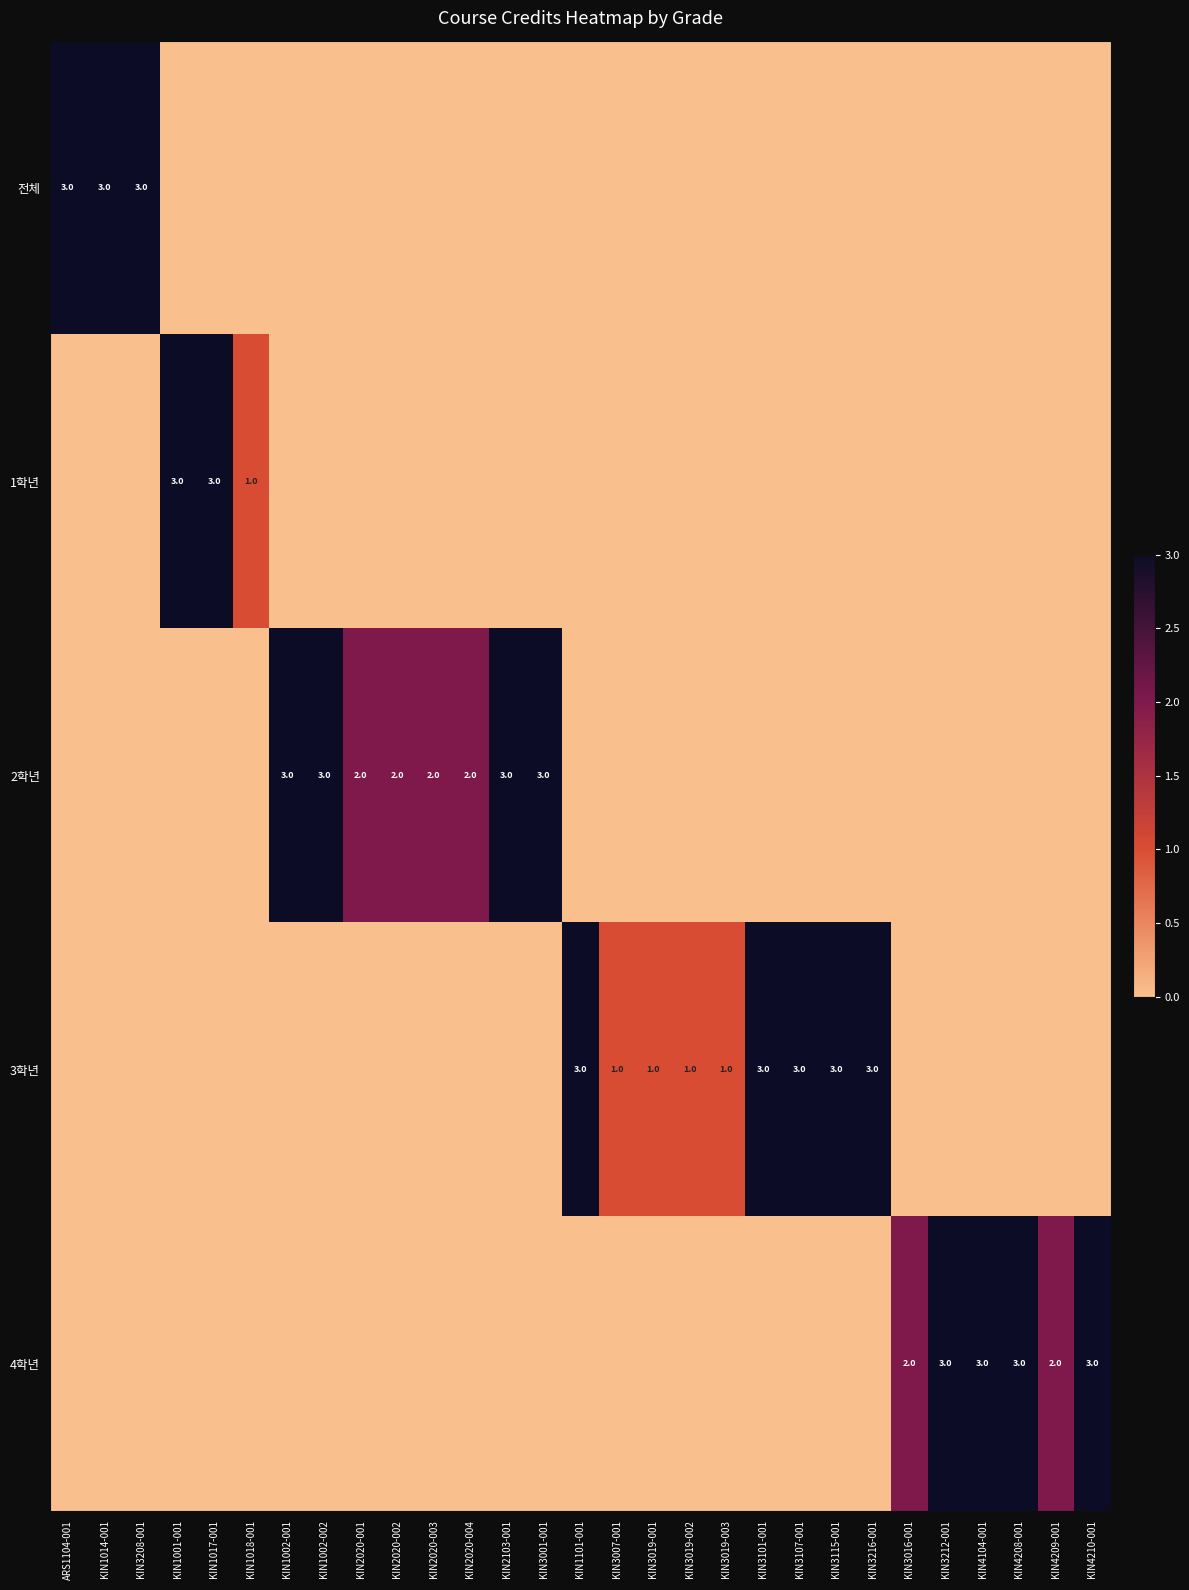

What is the total value across all series at KIN4208-001?

3